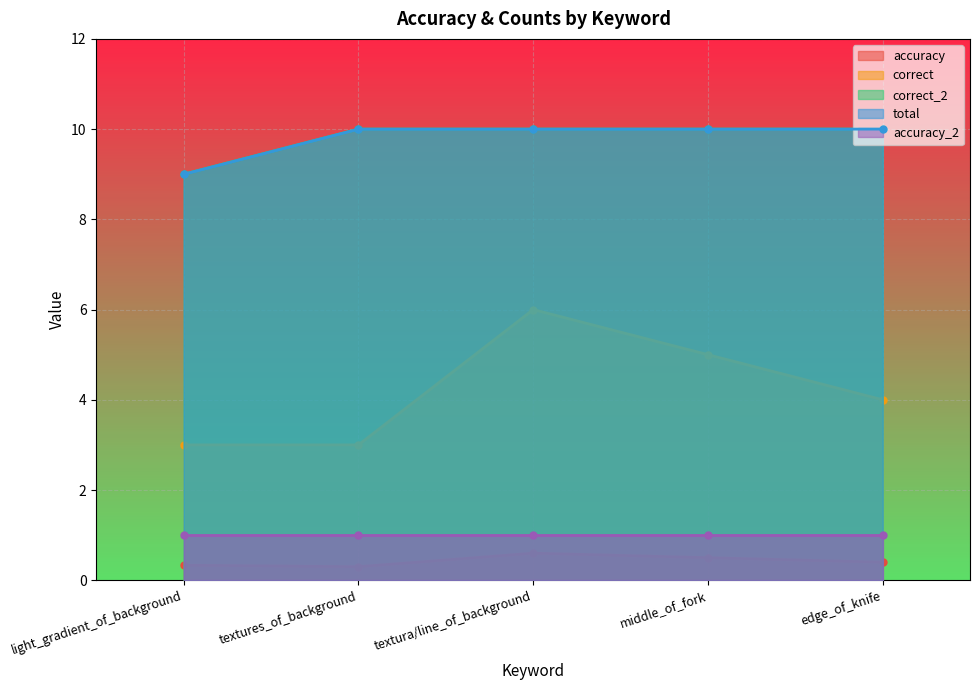

Is it true that correct equals 3.0 at light_gradient_of_background?

True